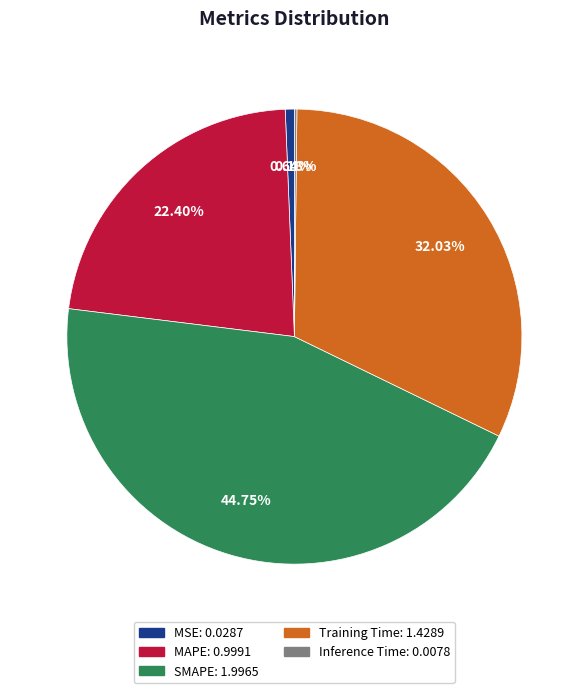

Which slice is the largest?

SMAPE